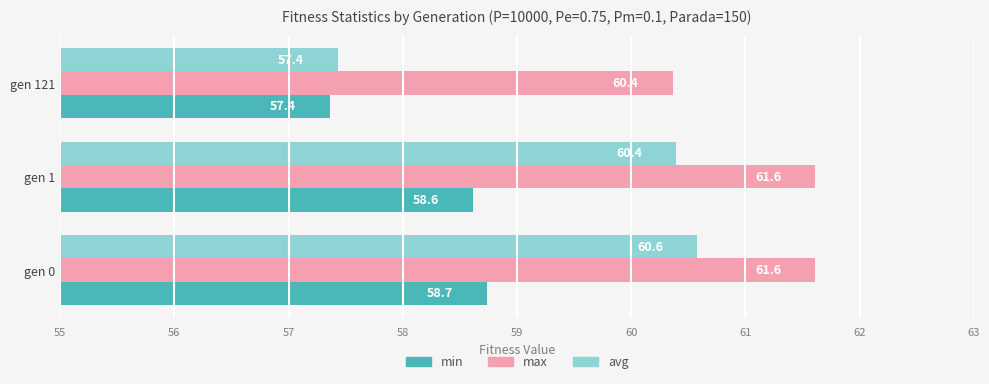

List the series in order of their peak value, highest first.

max, avg, min